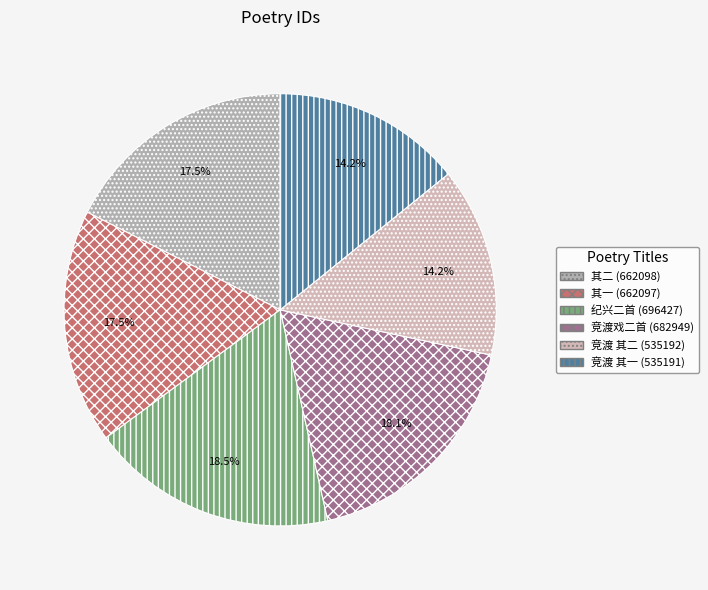

How many slices are in this pie chart?

6